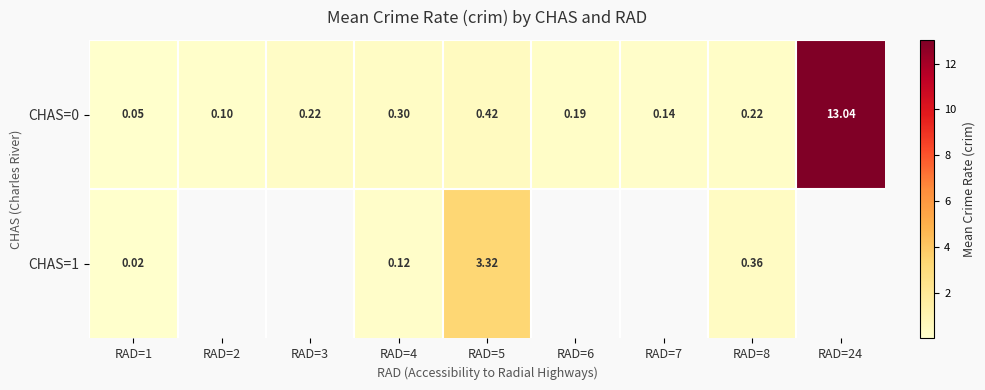

Is the value of CHAS=0 at RAD=4 greater than the value of CHAS=1 at RAD=4?

Yes